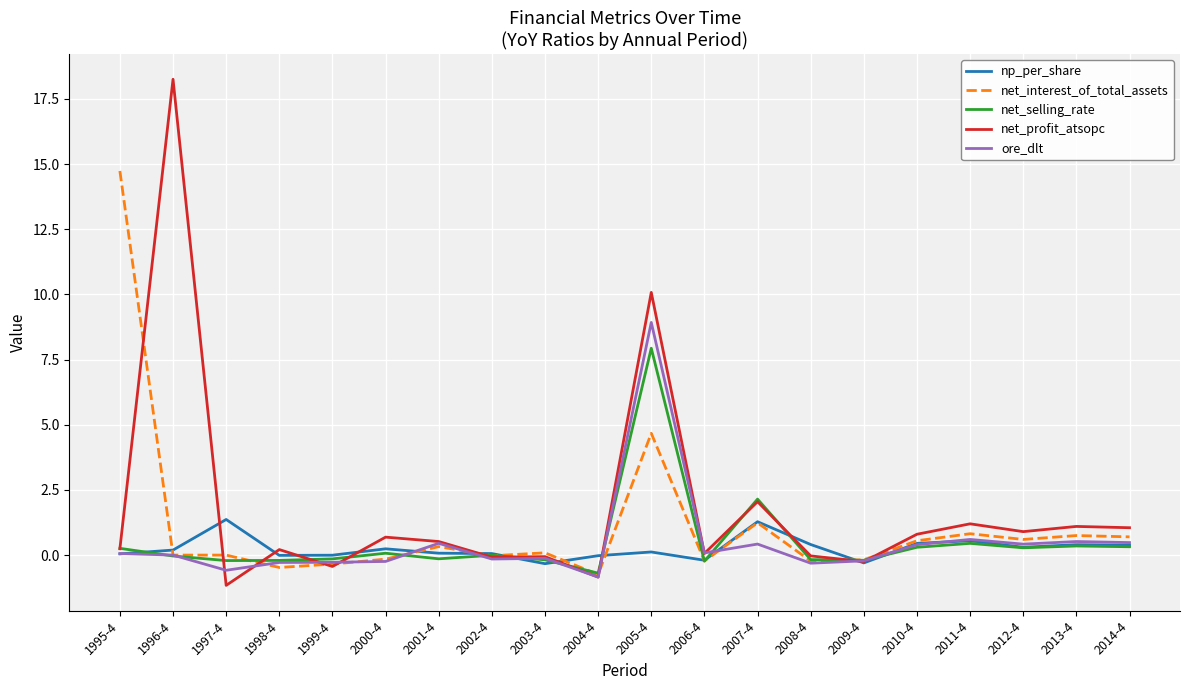

At which label does net_interest_of_total_assets first exceed 0?

1995-4